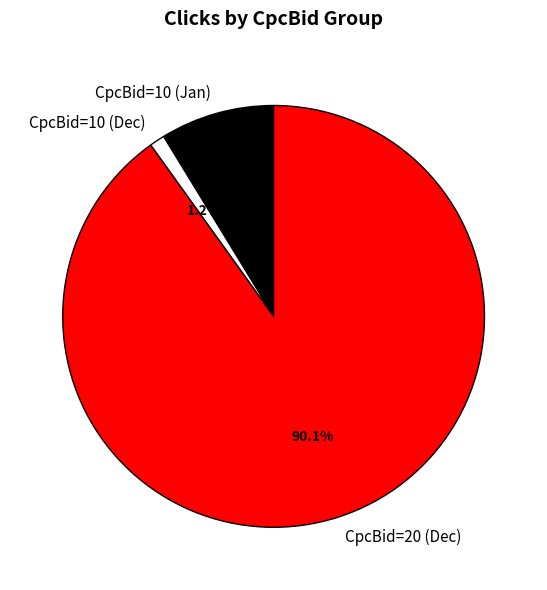

How many slices are in this pie chart?

3